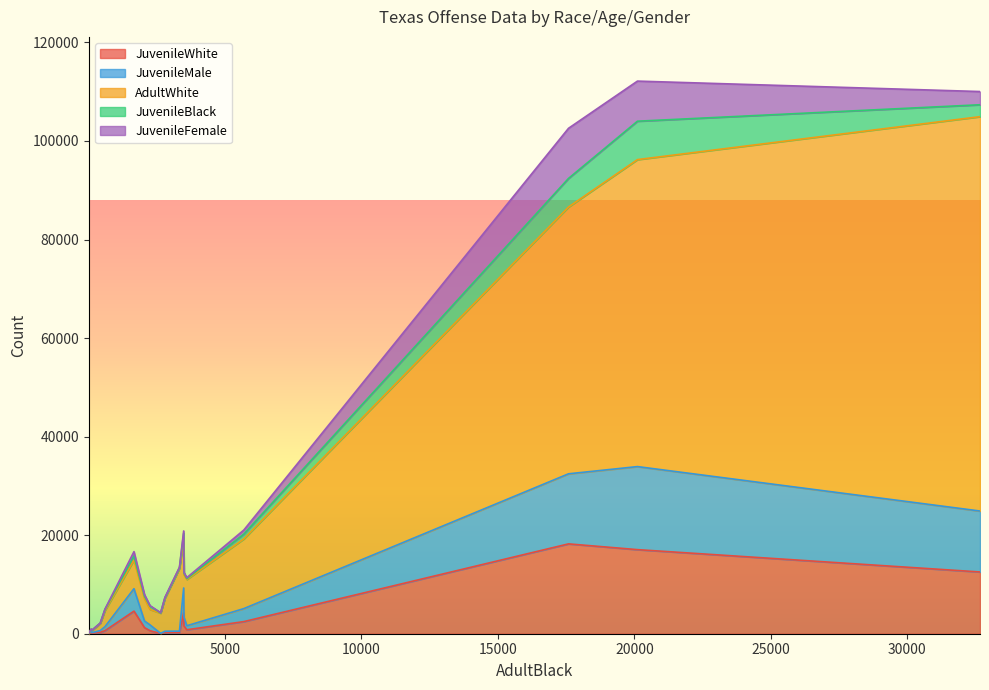

What is the greatest value displayed?

80029